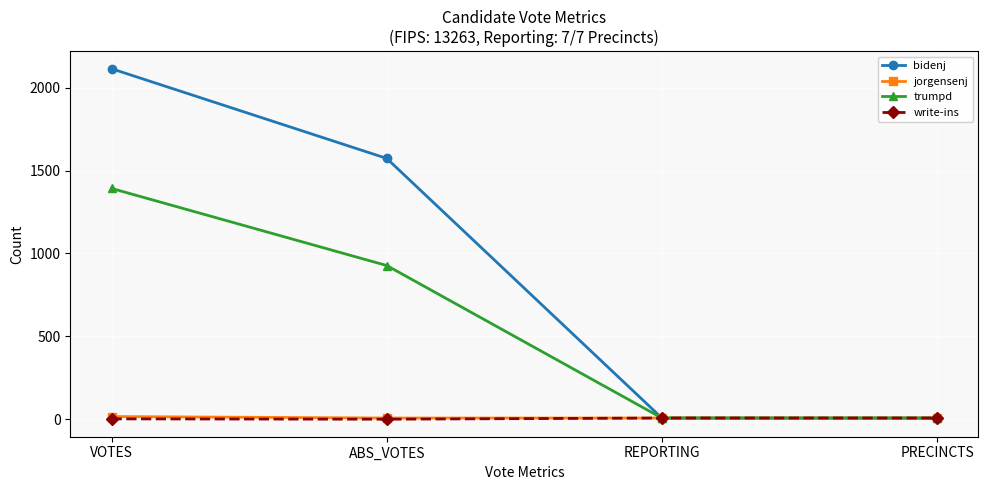

Which category has the highest value across all series?

VOTES